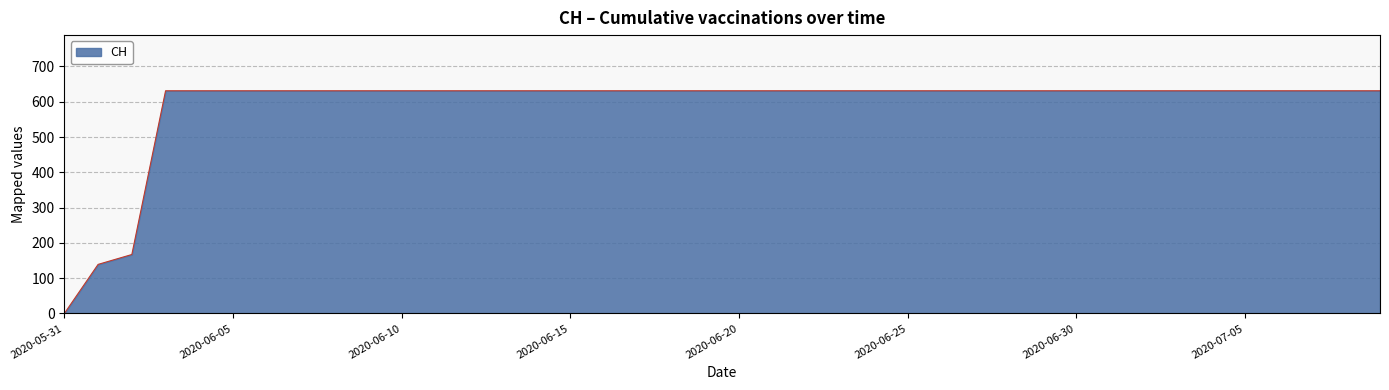

What is the maximum value shown in the chart?

631